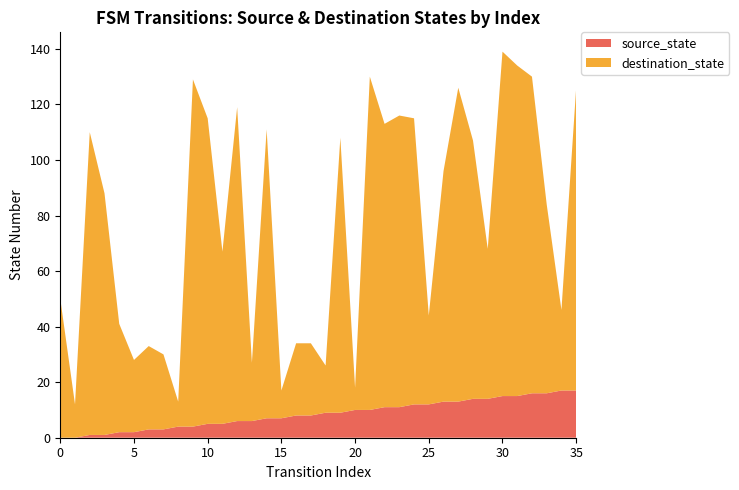

Reading left to right, transcribe all the data shown in this chart.

source_state: 0	0	1	1	2	2	3	3	4	4	5	5	6	6	7	7	8	8	9	9	10	10	11	11	12	12	13	13	14	14	15	15	16	16	17	17
destination_state: 50	12	109	87	39	26	30	27	9	125	110	62	113	21	104	10	26	26	17	99	8	120	102	105	103	32	83	113	93	54	124	119	114	68	29	109